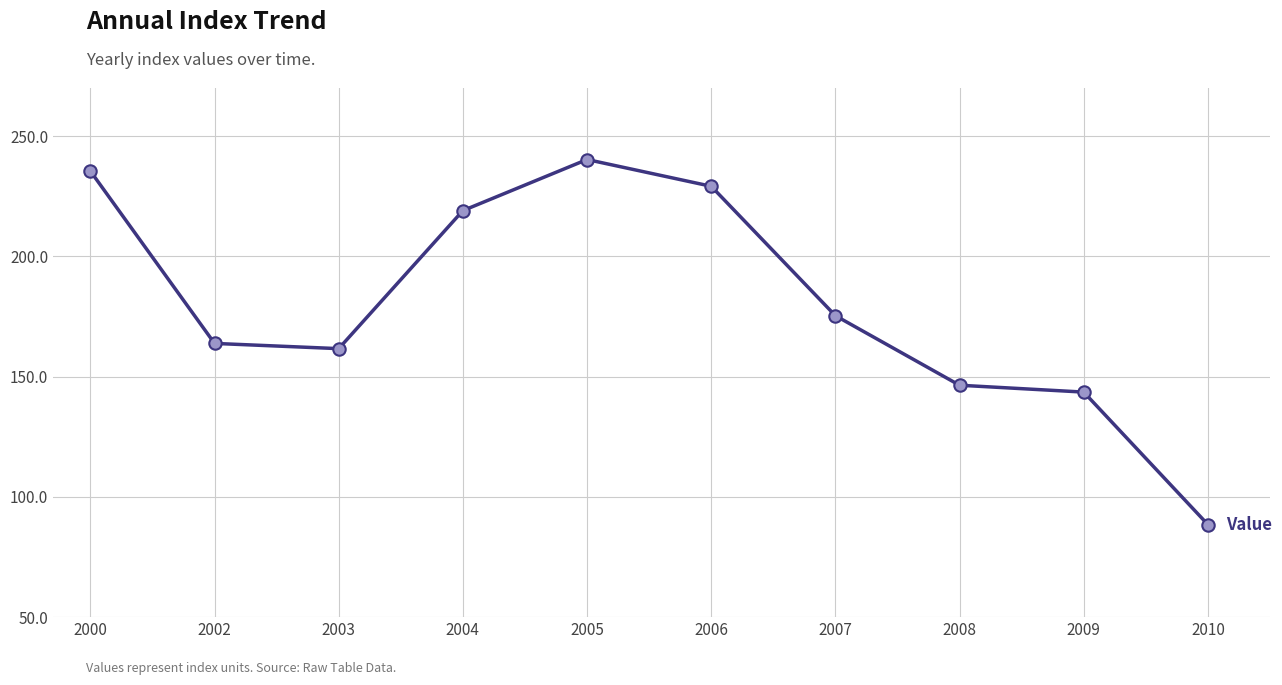

Approximately how many times larger is the value at 2005 compared to 2010?

2.7